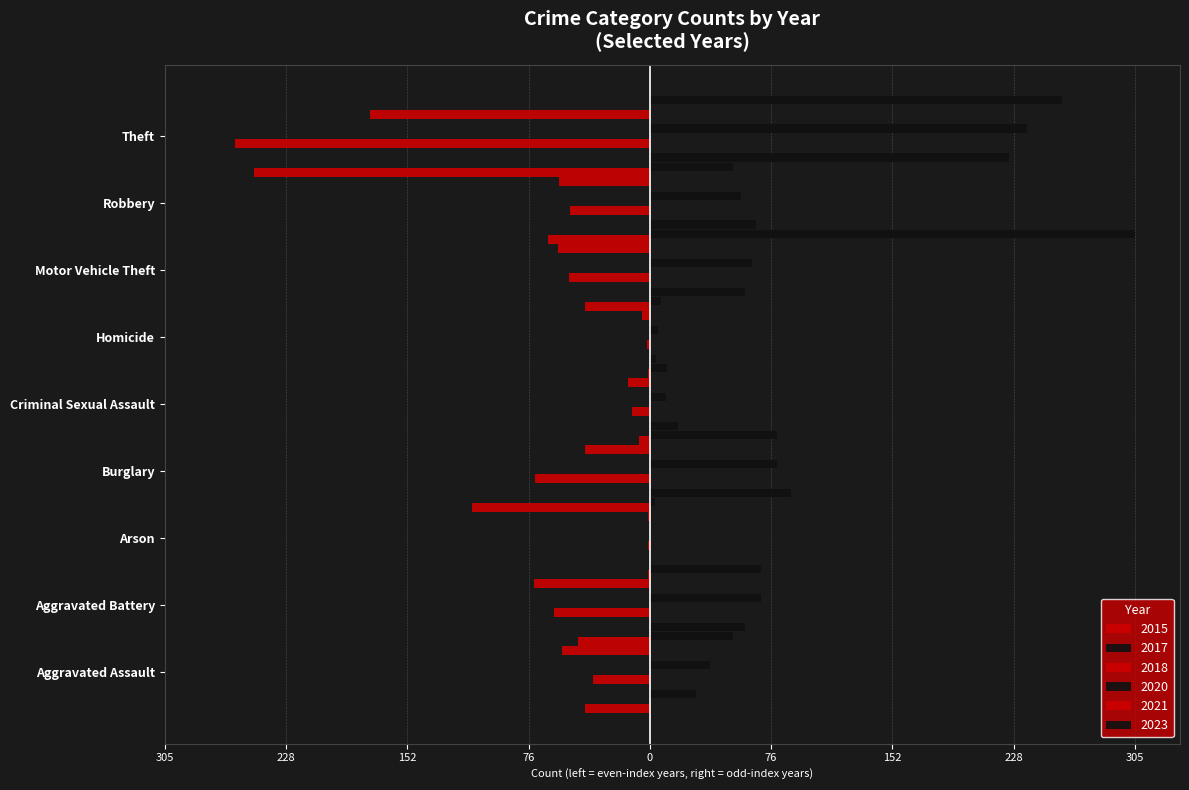

How many data points in 2020 are less than 57?

4